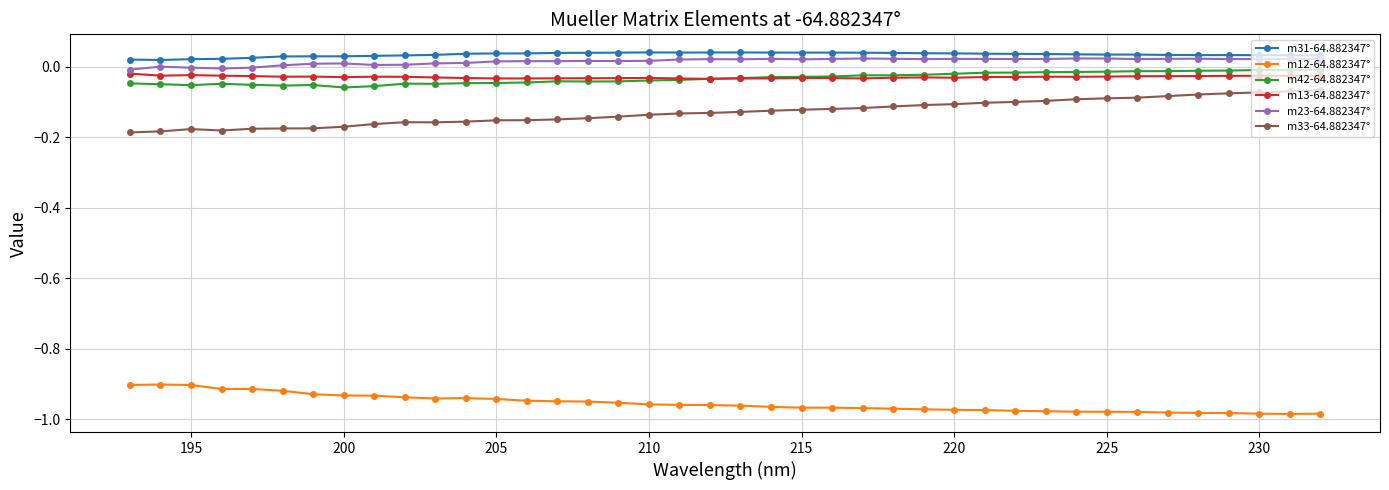

List the series in order of their peak value, highest first.

m31-64.882347°, m23-64.882347°, m42-64.882347°, m13-64.882347°, m33-64.882347°, m12-64.882347°